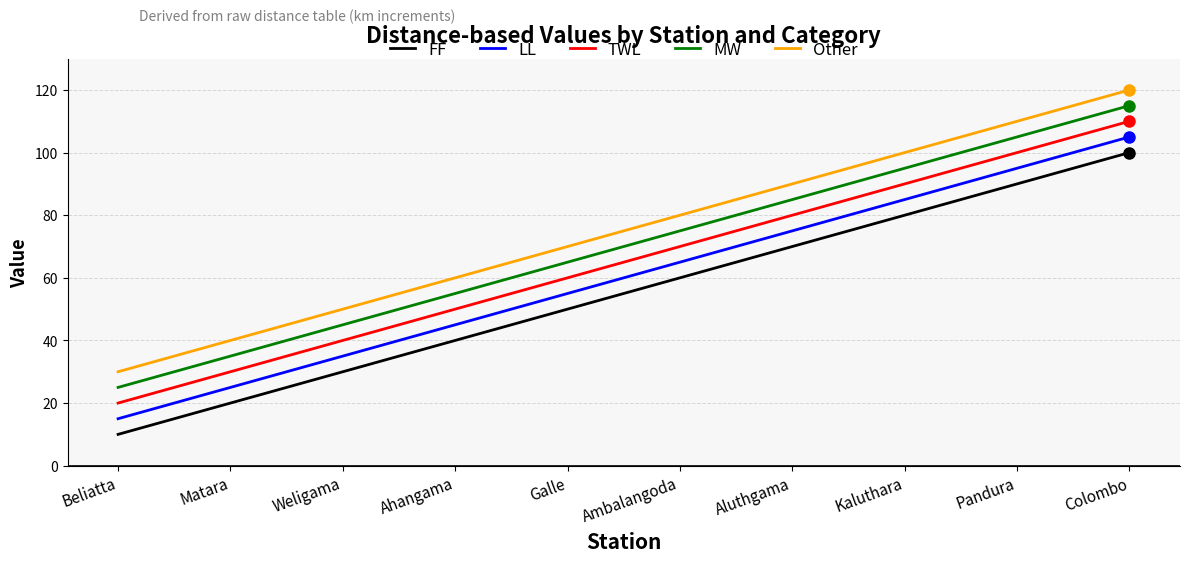

Which label corresponds to the largest value in the chart?

Colombo